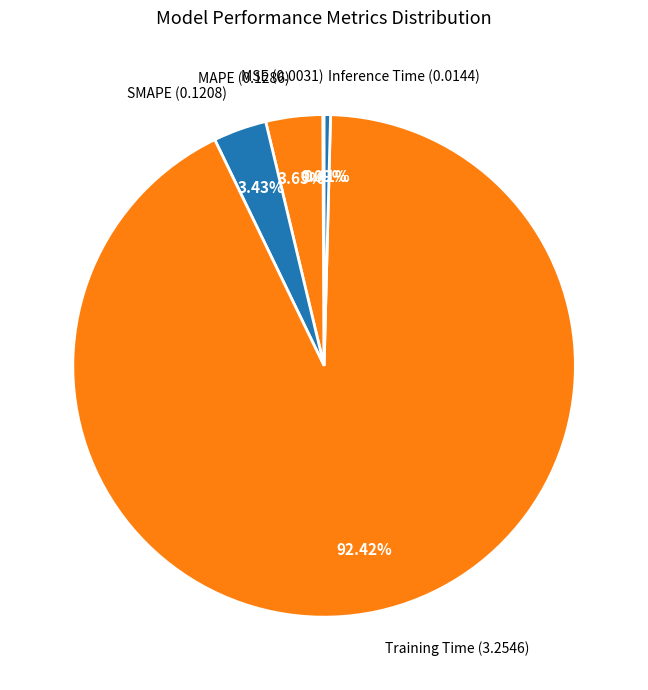

Is there any slice that represents more than half of the pie?

Yes